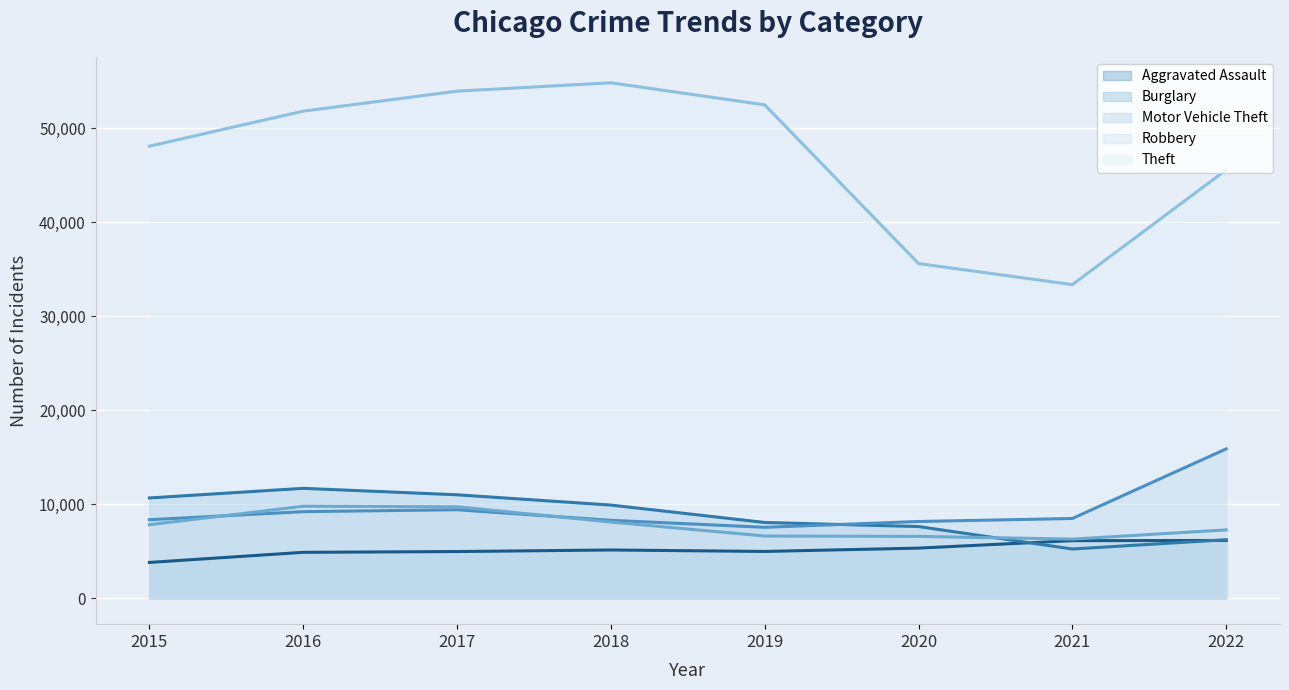

Is the value of Theft at 2016 greater than the value of Motor Vehicle Theft at 2018?

Yes